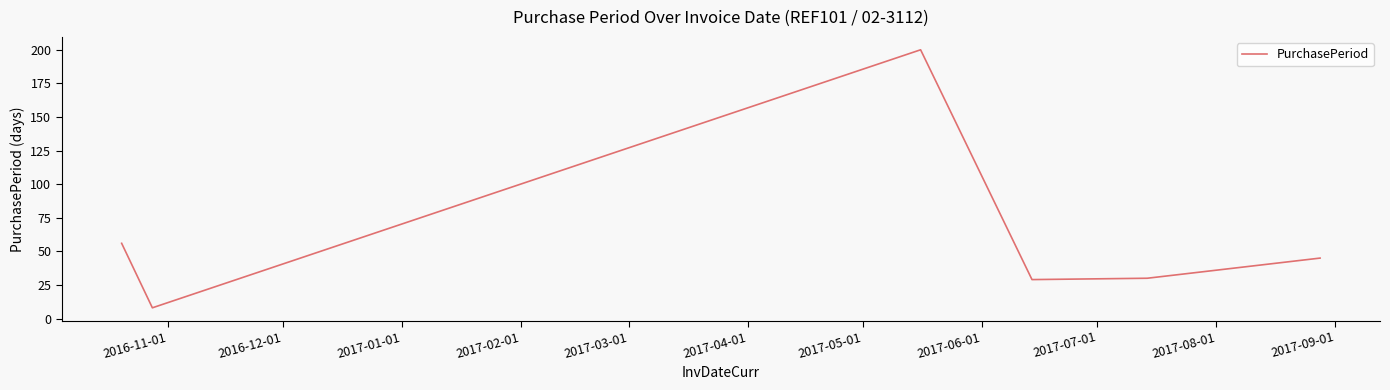

What is the minimum value shown in the chart?

8